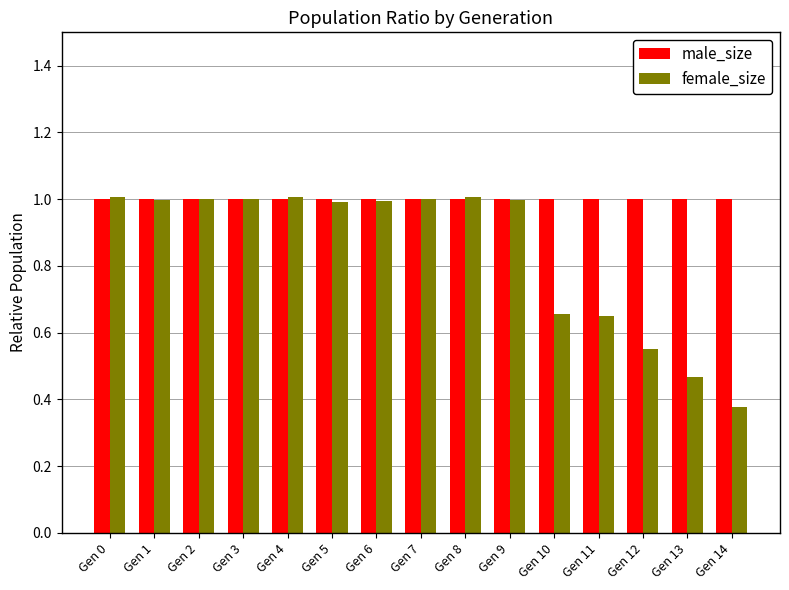

At which label is female_size closest to 0?

Gen 14